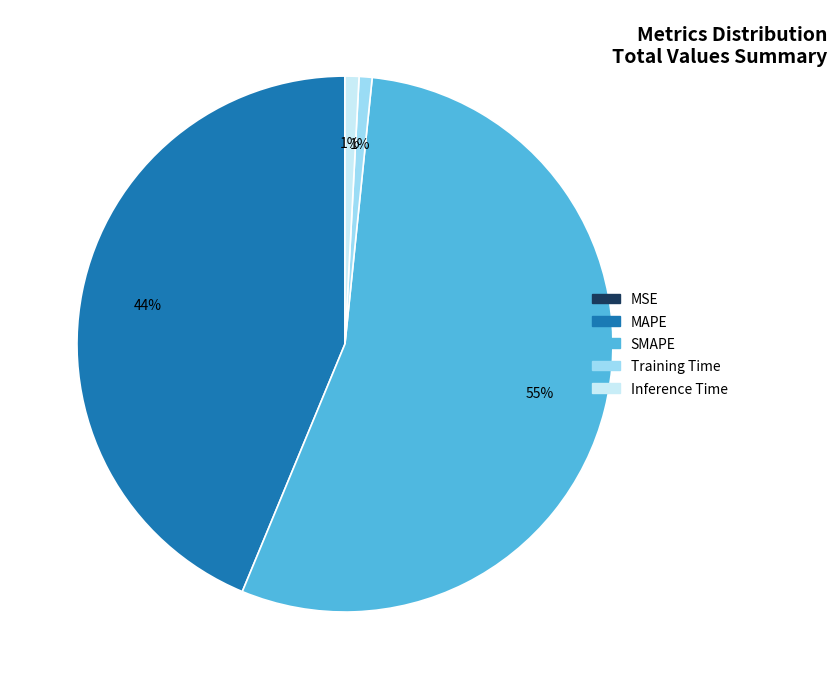

To the nearest percent, what is the average slice percentage?

20%